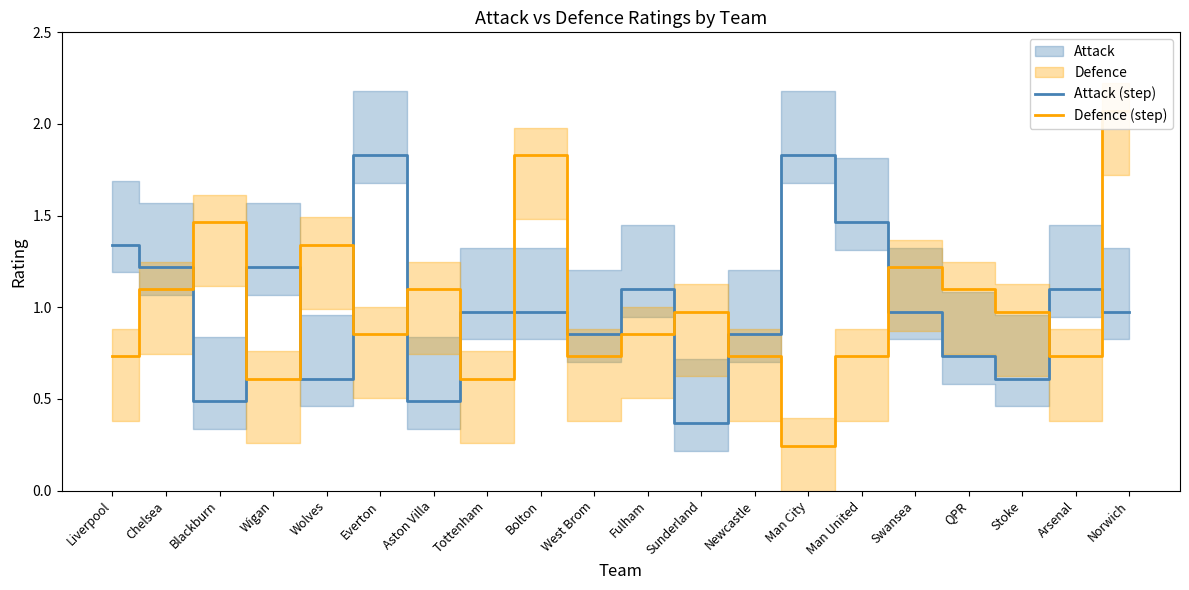

Reading left to right, extract all data points from this chart.

Attack (step): Liverpool=1.3	Chelsea=1.2	Blackburn=0.5	Wigan=1.2	Wolves=0.6	Everton=1.8	Aston Villa=0.5	Tottenham=1.0	Bolton=1.0	West Brom=0.9	Fulham=1.1	Sunderland=0.4	Newcastle=0.9	Man City=1.8	Man United=1.5	Swansea=1.0	QPR=0.7	Stoke=0.6	Arsenal=1.1	Norwich=1.0
Defence (step): Liverpool=0.7	Chelsea=1.1	Blackburn=1.5	Wigan=0.6	Wolves=1.3	Everton=0.9	Aston Villa=1.1	Tottenham=0.6	Bolton=1.8	West Brom=0.7	Fulham=0.9	Sunderland=1.0	Newcastle=0.7	Man City=0.2	Man United=0.7	Swansea=1.2	QPR=1.1	Stoke=1.0	Arsenal=0.7	Norwich=2.1